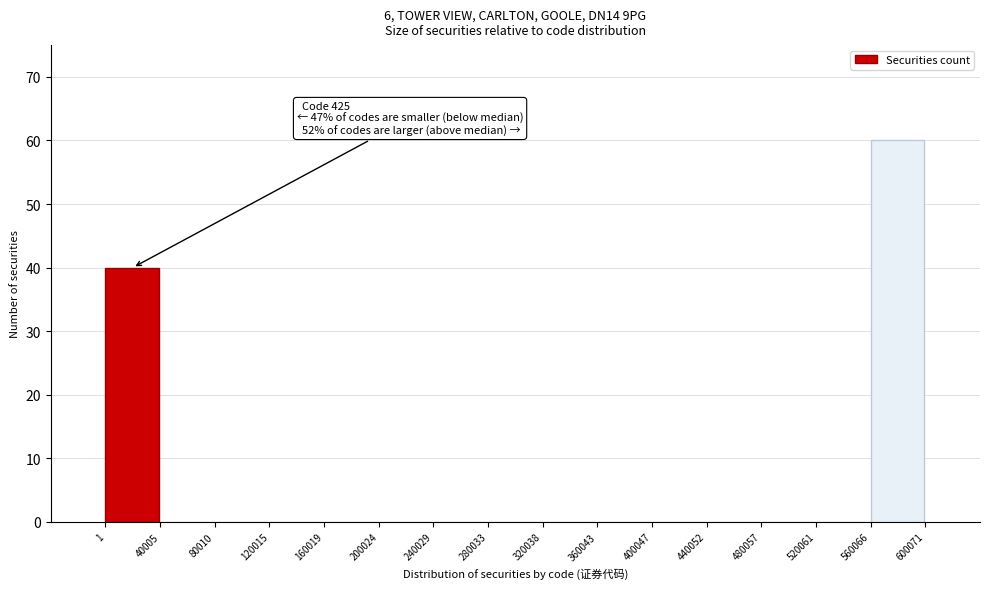

Which range on the x-axis has the tallest bar?

560066 to 600071